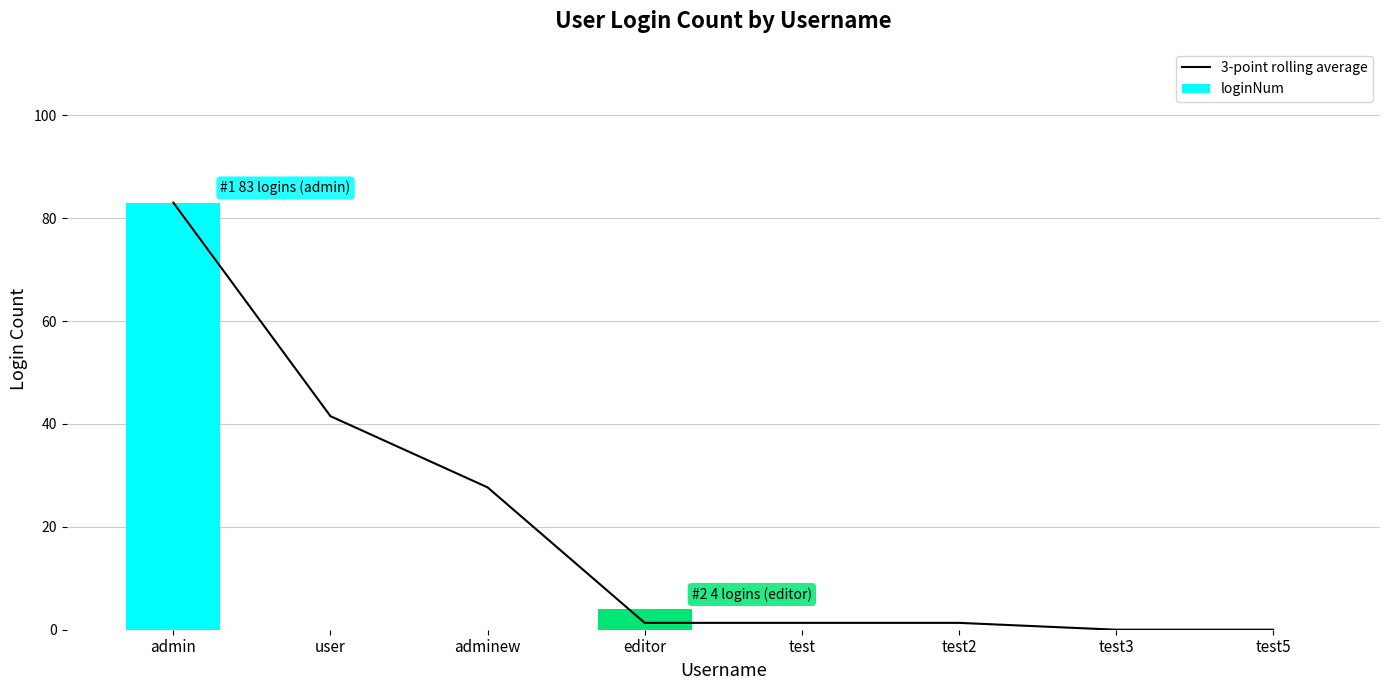

Which series has the widest spread of values?

3-point rolling average